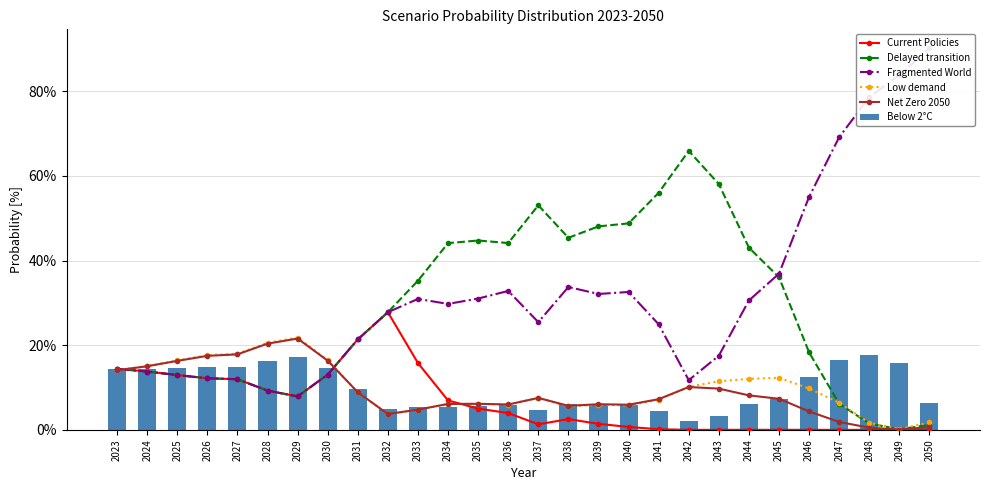

What value does the Net Zero 2050 series have at 2028?

20.4